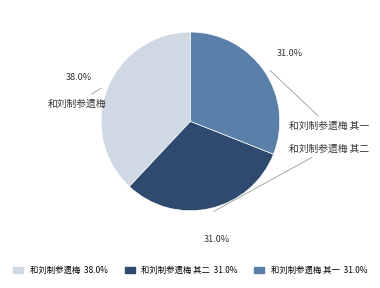

Is there any slice that represents more than half of the pie?

No